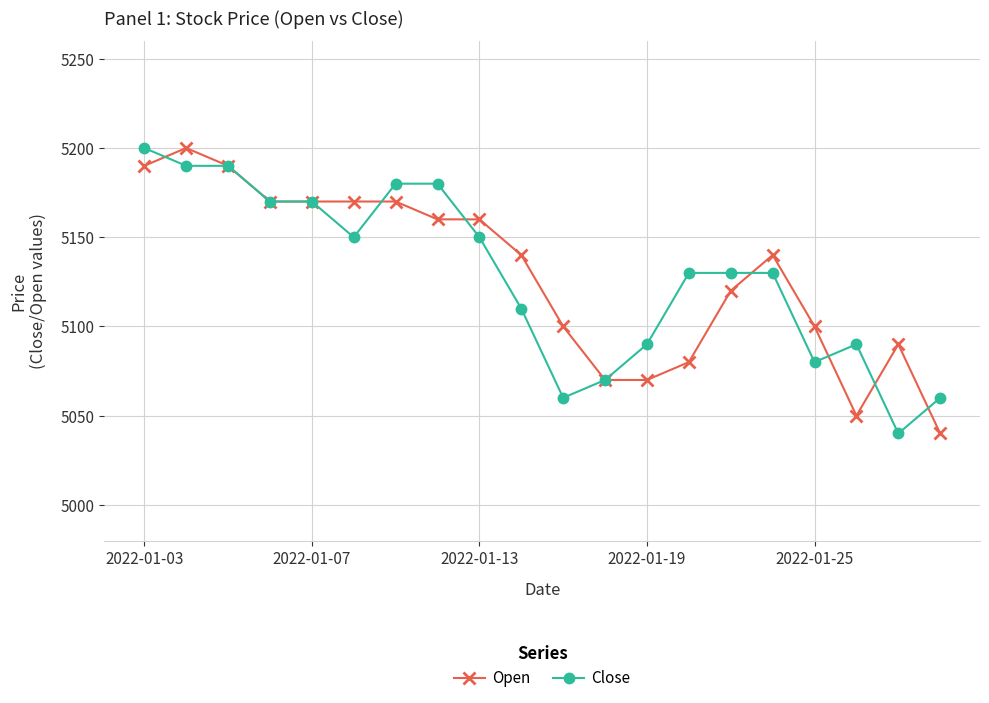

What is the maximum value for Open?

5200